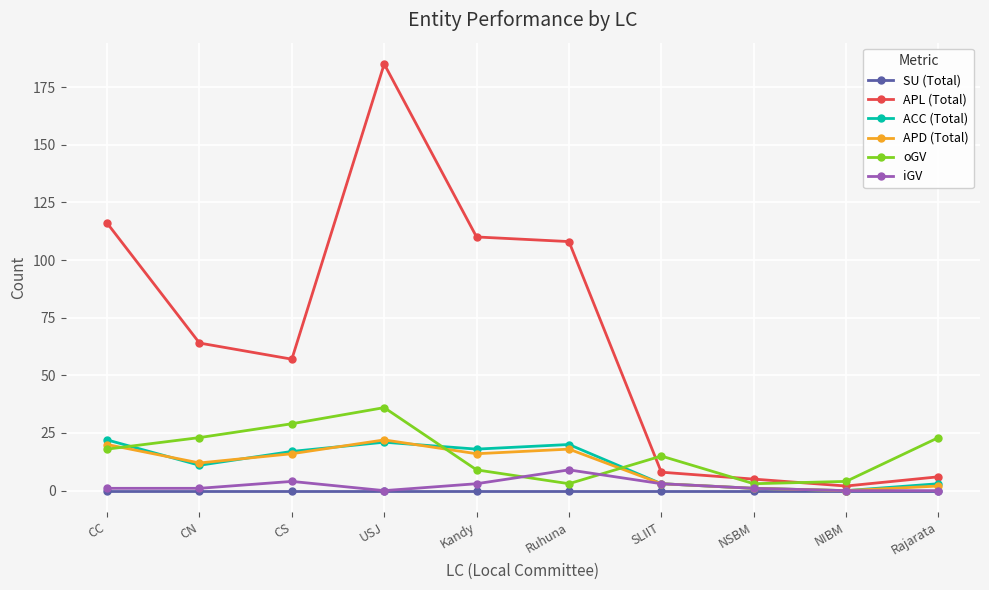

Which series has the widest spread of values?

APL (Total)